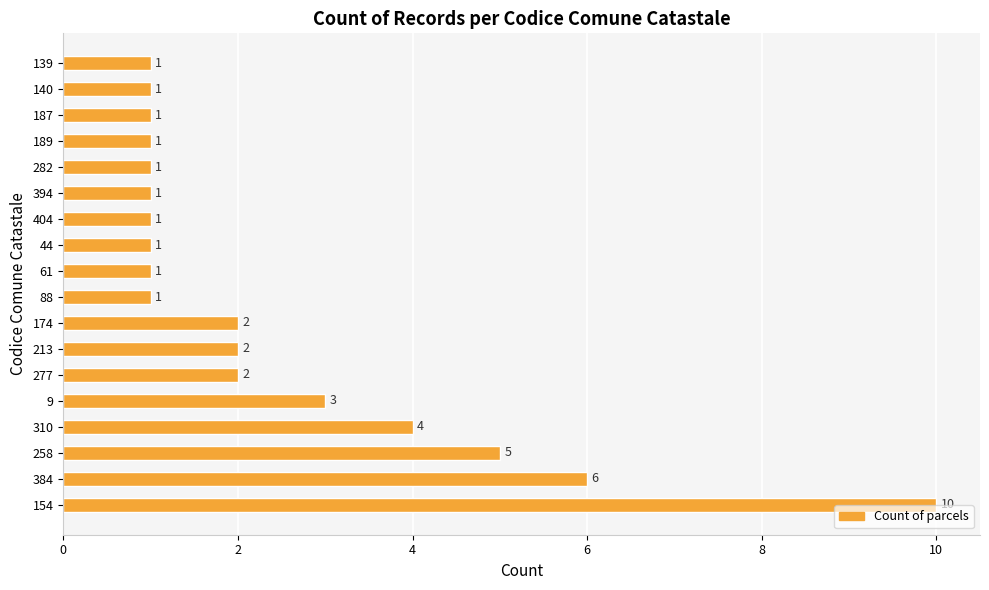

Does the chart contain stacked bars?

No